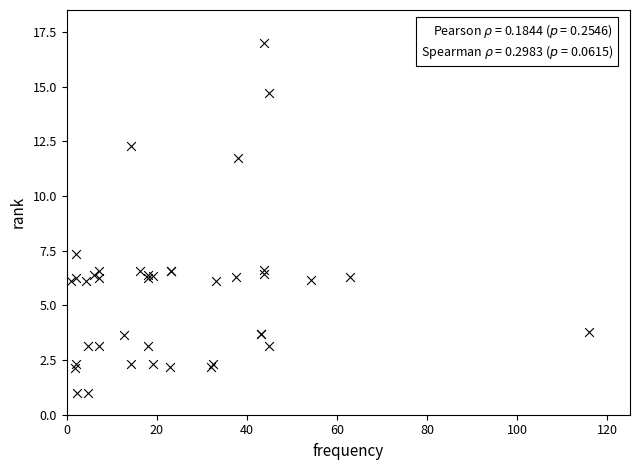

What Y value in the scatter plot is closest to 9?

7.3